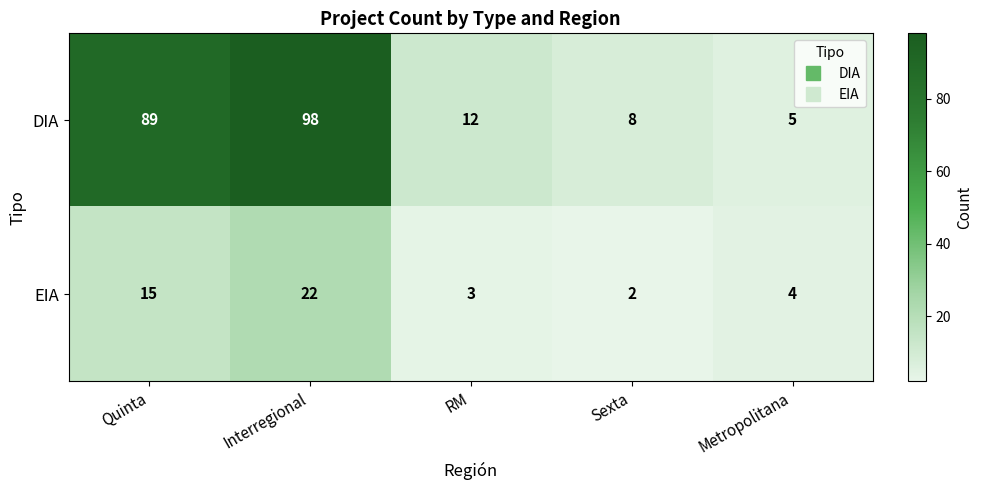

What is the maximum value for EIA?

22